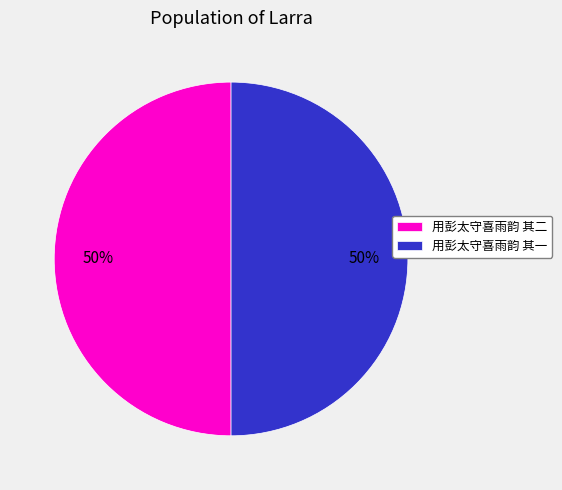

True or false: 用彭太守喜雨韵 其二 accounts for 50% of the total.

True